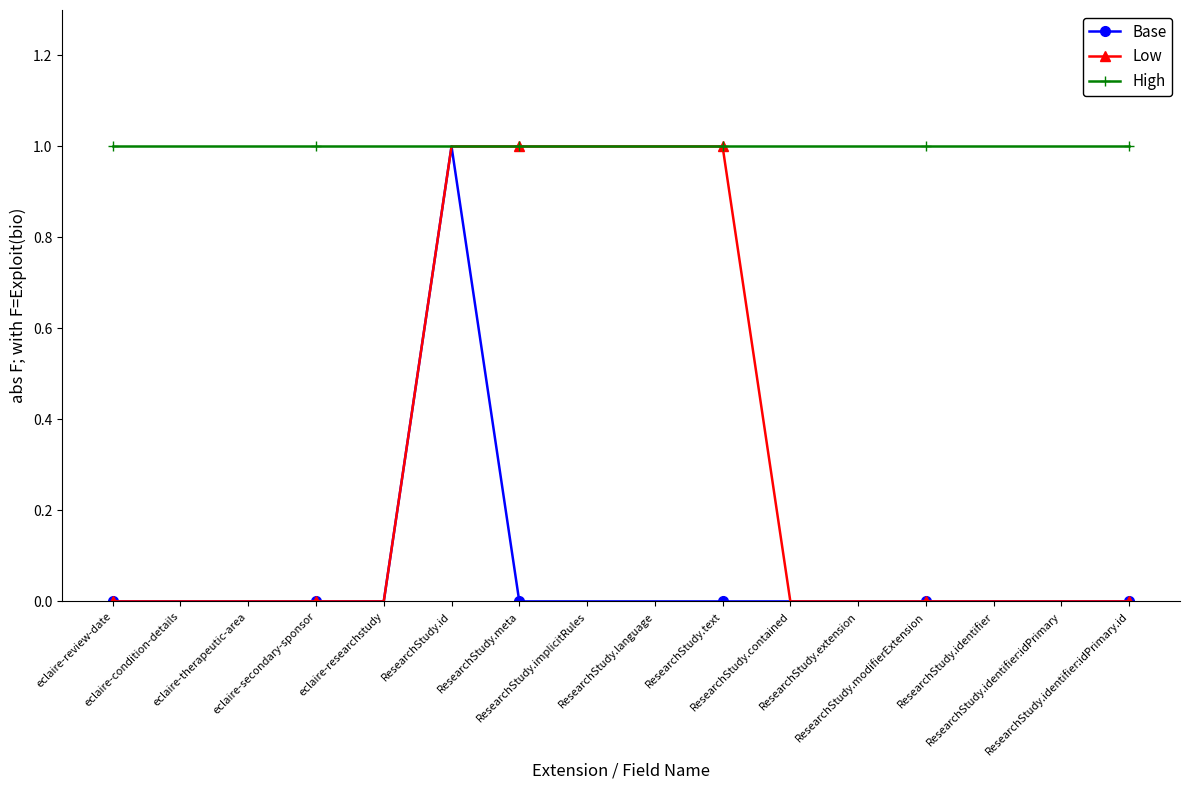

Rank the series by their average value, from highest to lowest.

High, Low, Base